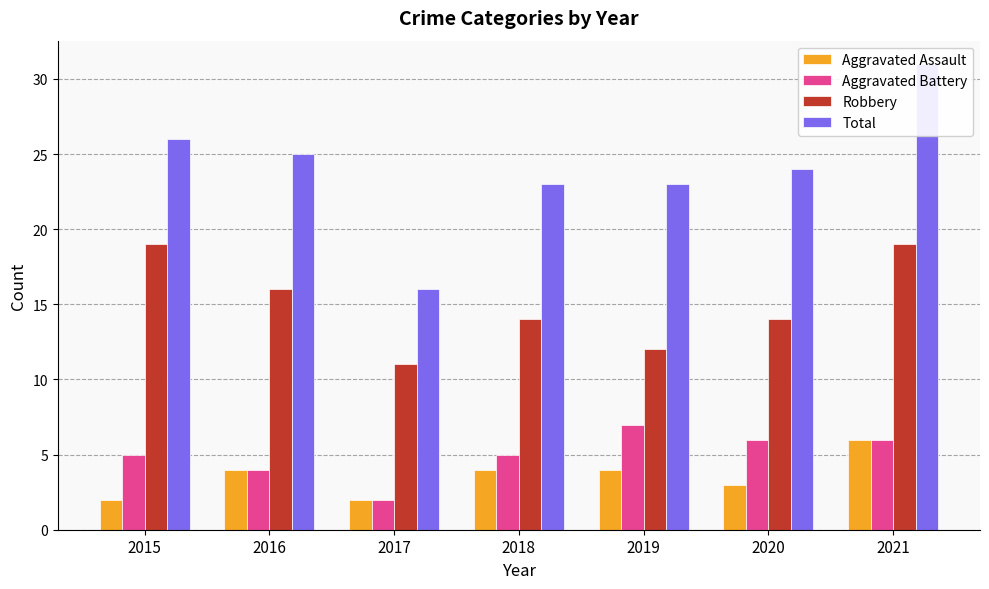

What is the difference between the second highest and minimum values in the Total series?

10